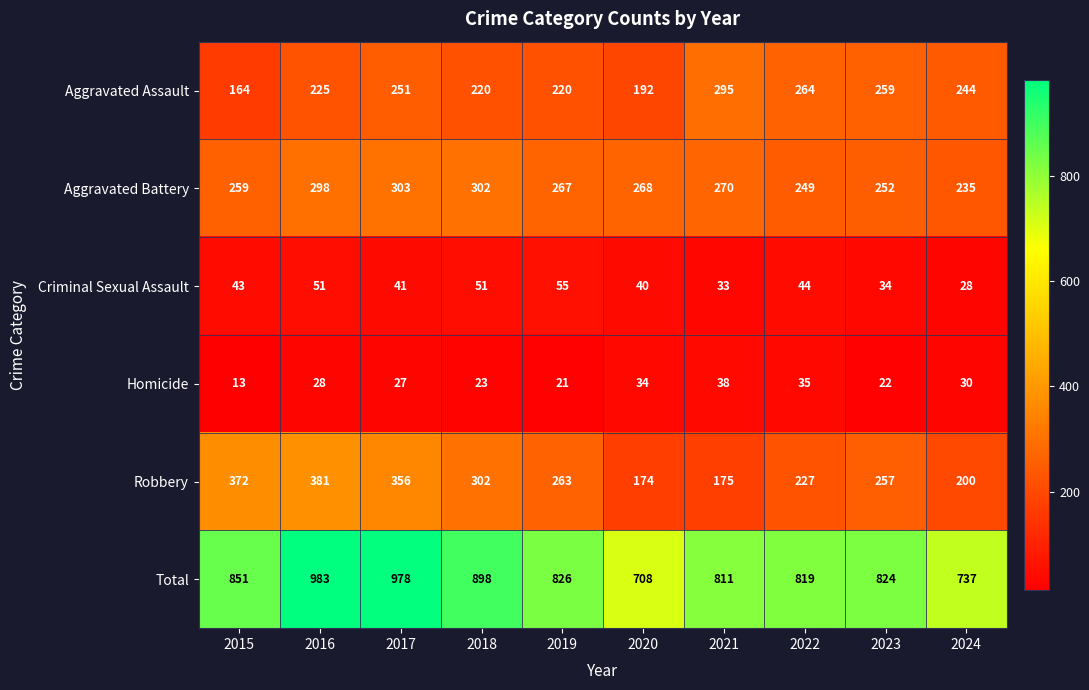

What is the difference between the Criminal Sexual Assault values at 2022 and 2017?

3